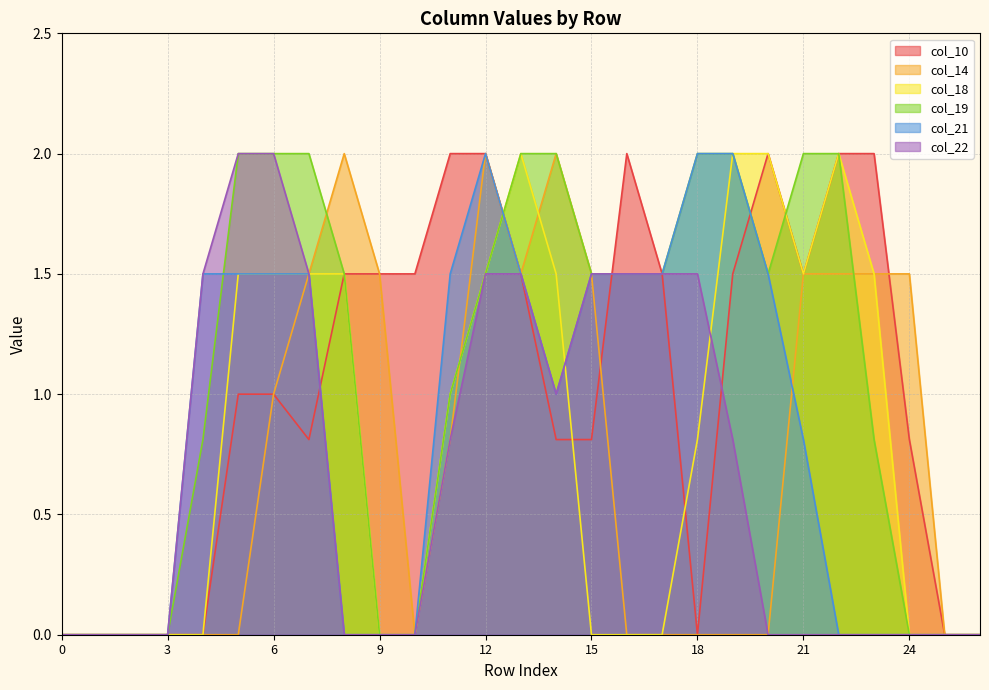

Which series has the widest spread of values?

col_10